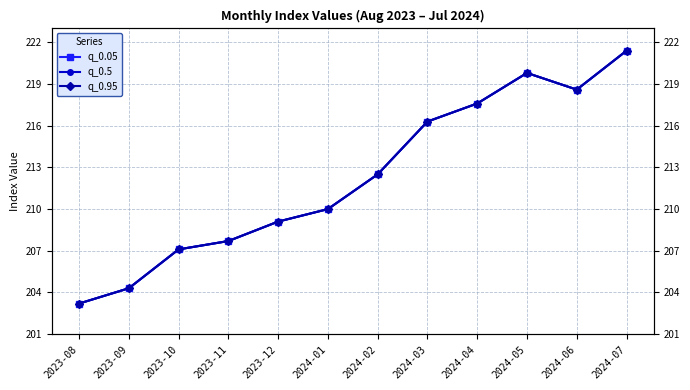

Where does the q_0.95 series first go above 212?

2024-02